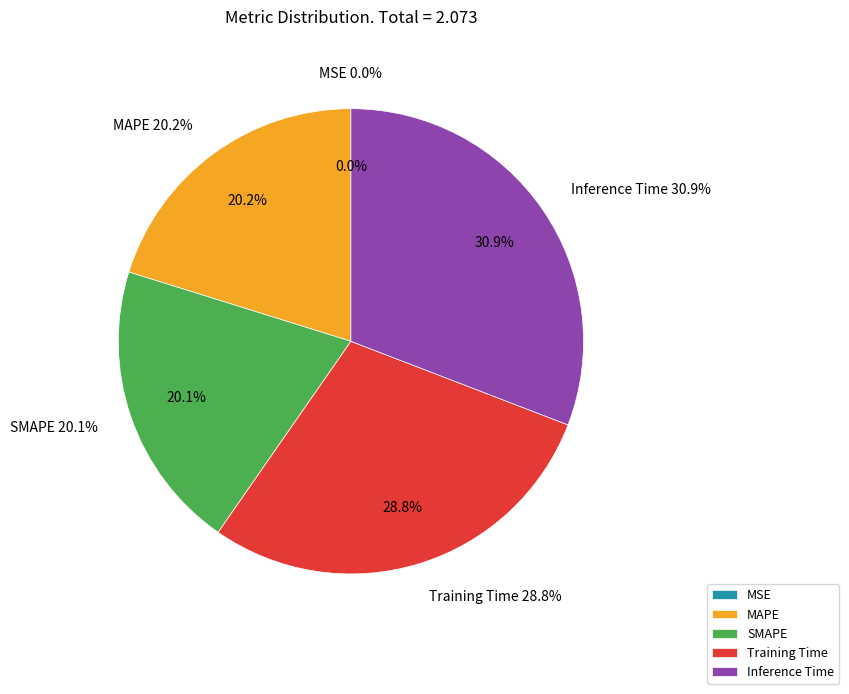

True or false: MSE accounts for 1% of the total.

False